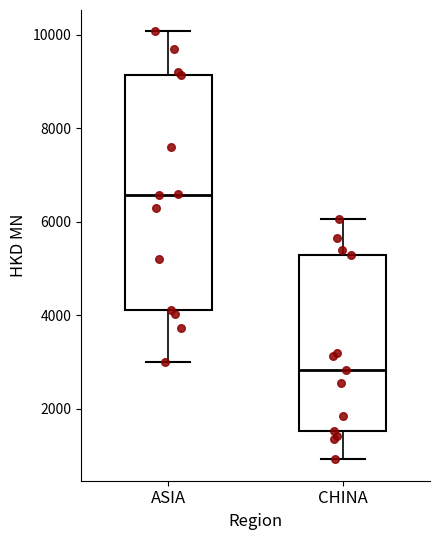

Reading left to right, read every box against the y-axis: the position of its median line, the range the box covers, and the ends of its whiskers. The values are not printed on the chart, so give them approximately, as read against the axis.

ASIA: median 6600, box 4200 to 9200, whiskers 3000 to 10000
CHINA: median 2800, box 1600 to 5200, whiskers 1000 to 6000